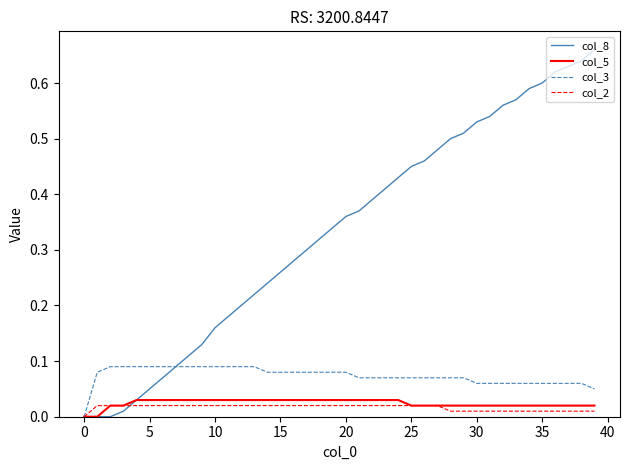

Which series has the largest total across all categories?

col_8